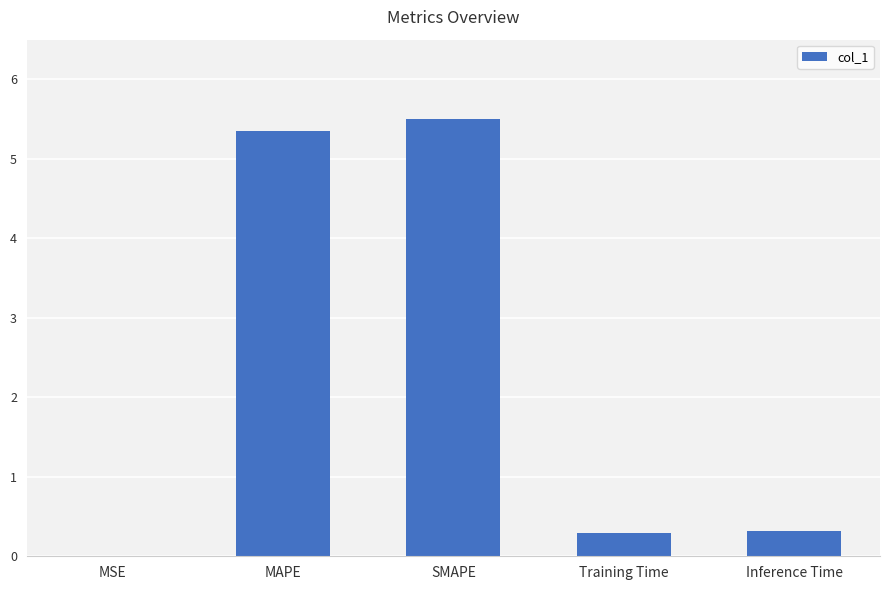

What is the change in value from SMAPE to Inference Time?

-5.2